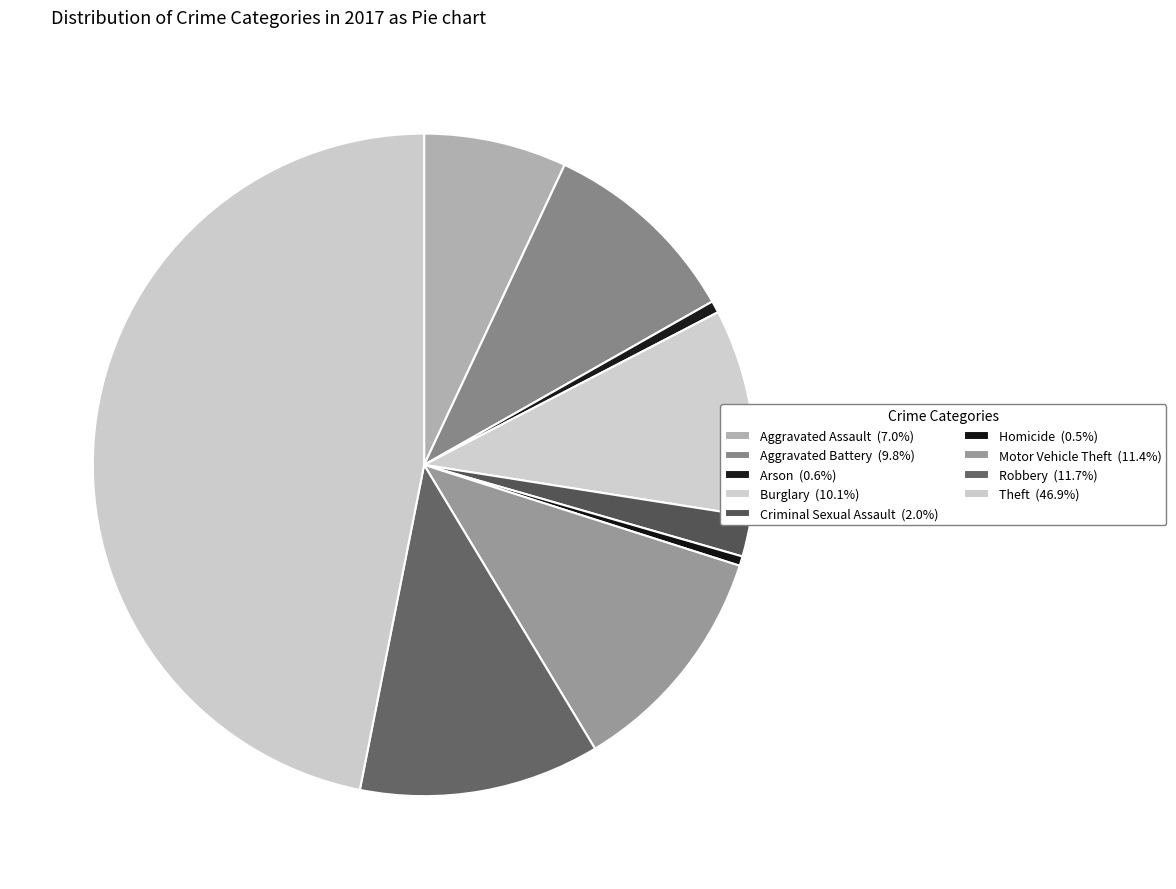

To the nearest percent, what is the difference between the Burglary and Aggravated Assault slice percentages?

3%